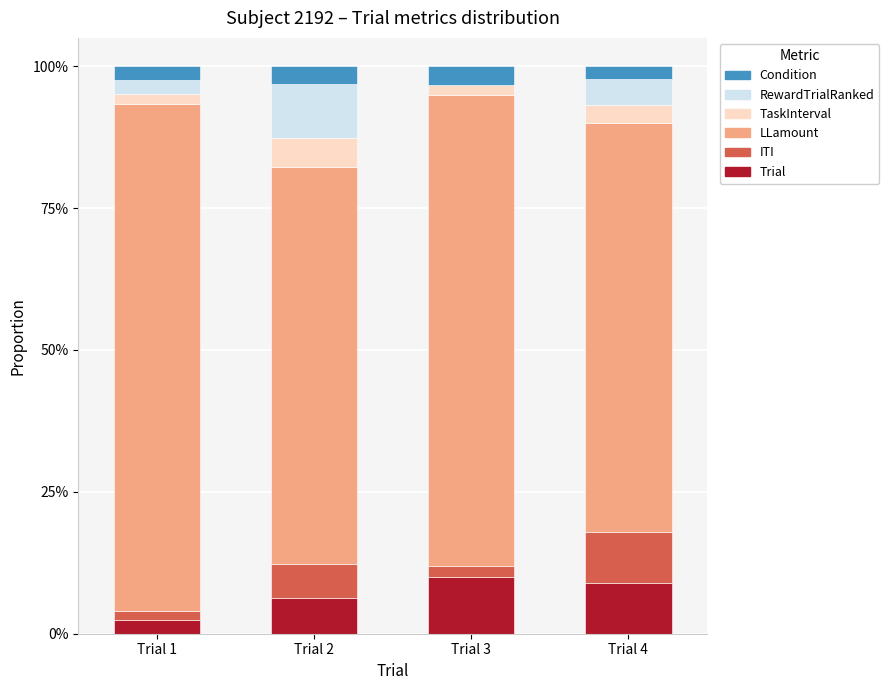

Between Trial 1 and Trial 4, which series saw the biggest shift?

LLamount